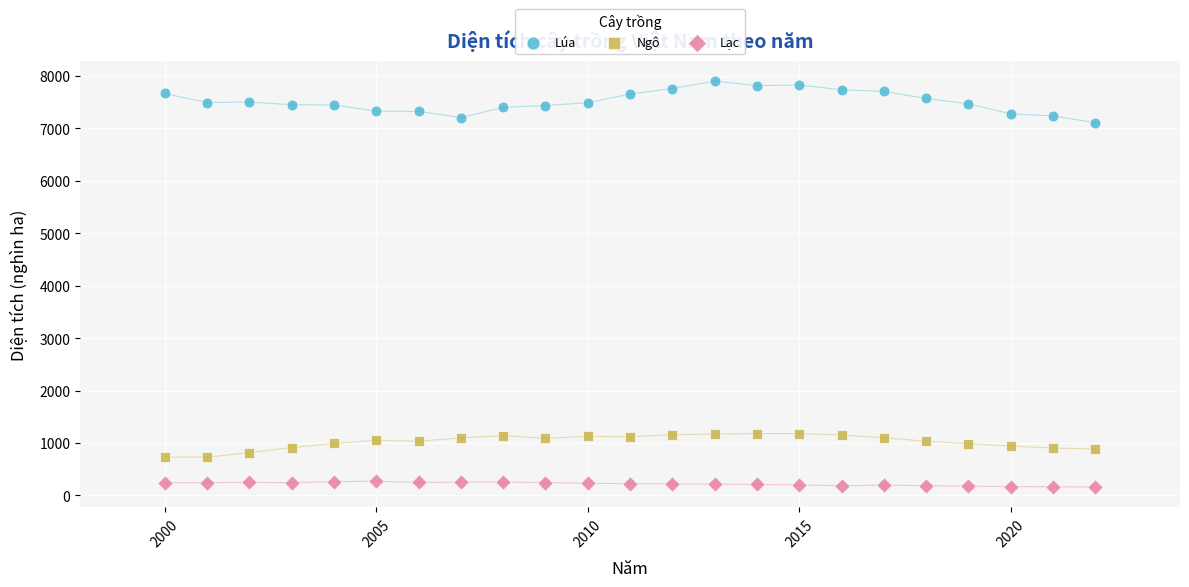

Which series contains the lowest Y value?

Lạc